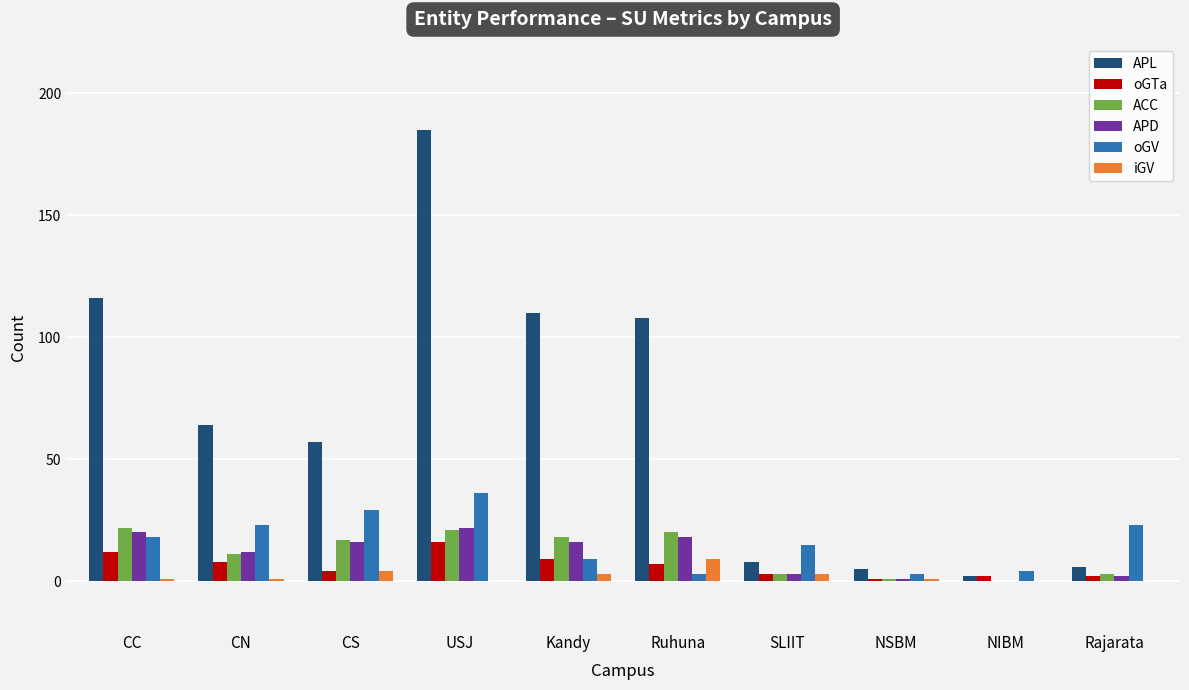

At which category does the chart reach its peak across all series?

USJ